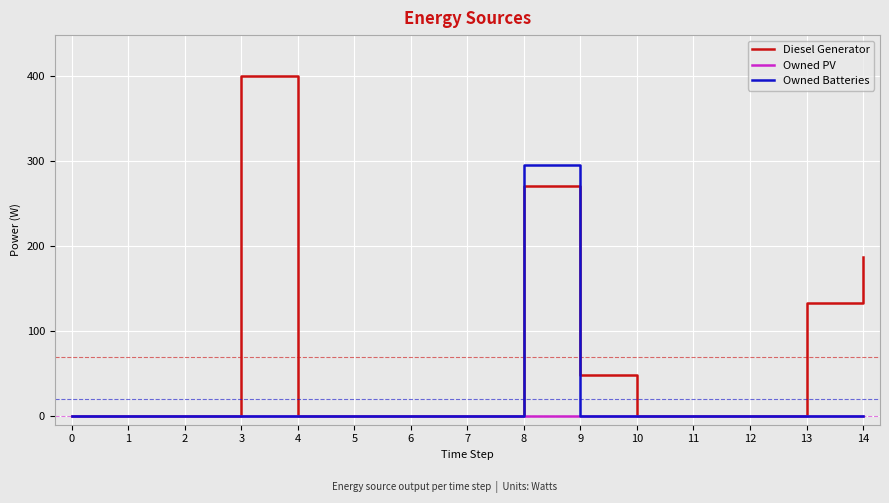

Reading right to left, list all the values displayed in this chart.

Diesel Generator: 187	133	0	0	0	48	271	0	0	0	0	400	0	0	0
Owned PV: 0	0	0	0	0	0	0	0	0	0	0	0	0	0	0
Owned Batteries: 0	0	0	0	0	0	295	0	0	0	0	0	0	0	0